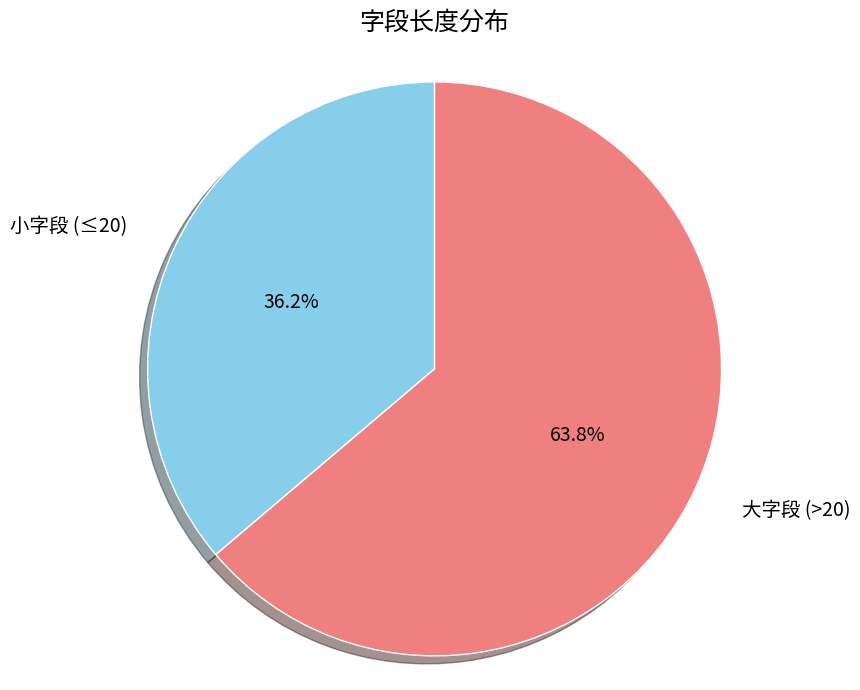

Rank the categories by value from lowest to highest.

小字段 (≤20), 大字段 (>20)